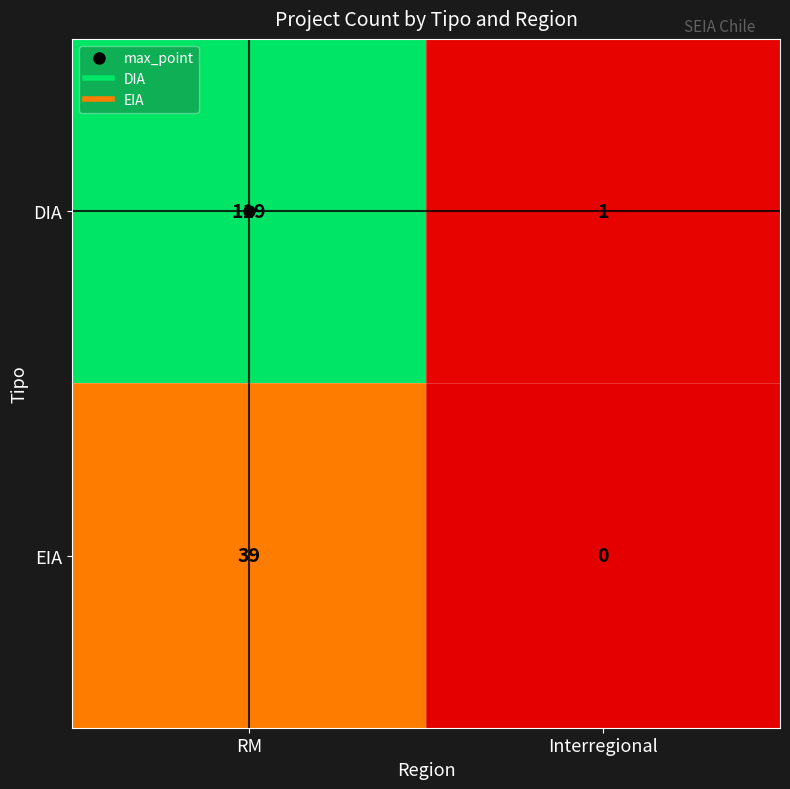

At Interregional, list the series in order from largest to smallest.

DIA, EIA